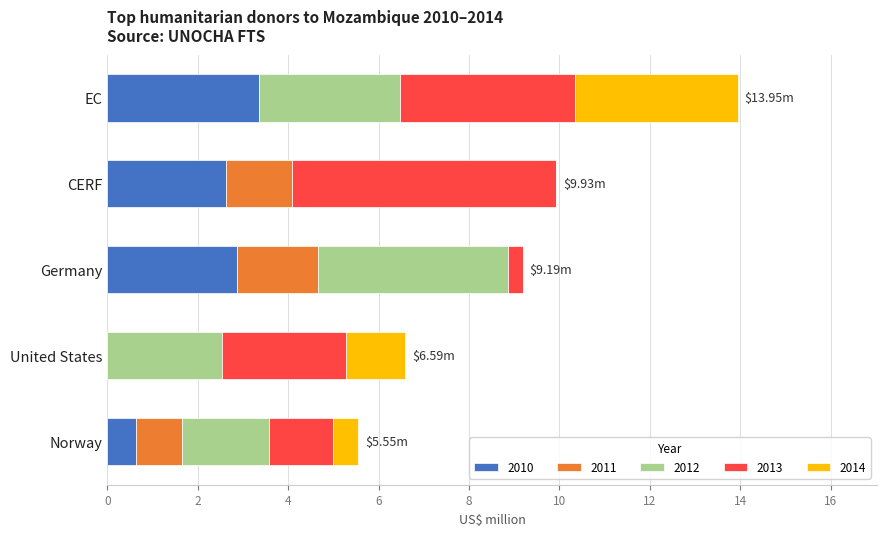

What are all the series names shown in the legend?

2010, 2011, 2012, 2013, 2014